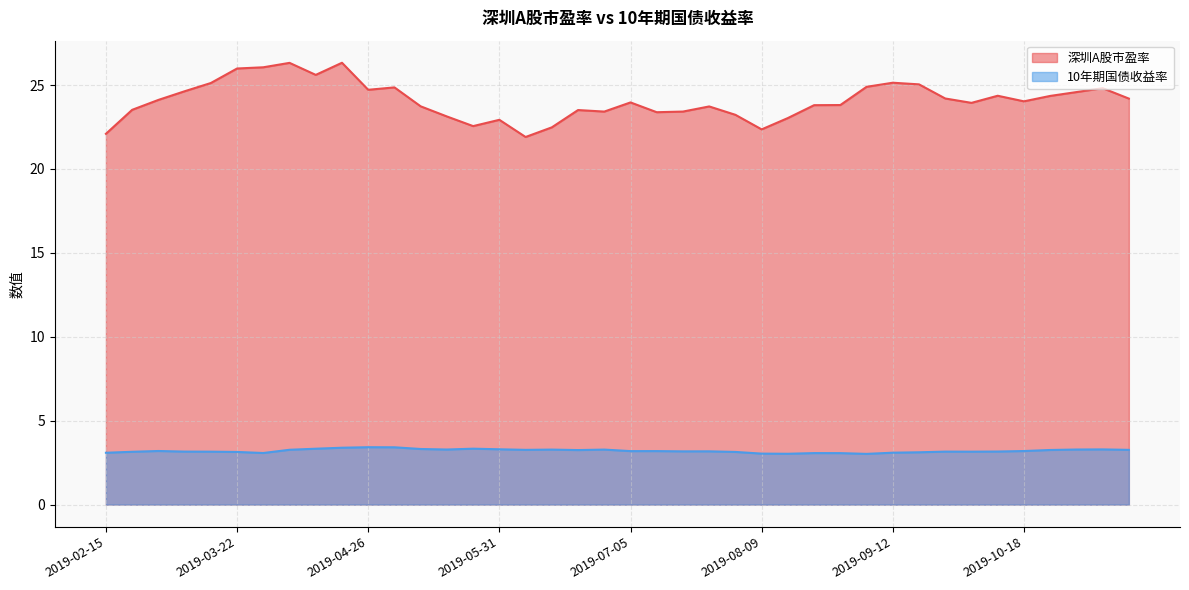

Rank the categories by 深圳A股市盈率 value from lowest to highest.

2019-06-06, 2019-02-15, 2019-08-09, 2019-06-14, 2019-05-24, 2019-05-31, 2019-08-16, 2019-05-17, 2019-08-02, 2019-07-12, 2019-06-28, 2019-07-19, 2019-06-21, 2019-02-22, 2019-07-26, 2019-05-10, 2019-08-23, 2019-08-30, 2019-09-30, 2019-07-05, 2019-10-18, 2019-03-01, 2019-11-15, 2019-09-27, 2019-10-25, 2019-10-11, 2019-11-01, 2019-03-08, 2019-04-26, 2019-11-08, 2019-04-30, 2019-09-06, 2019-09-20, 2019-03-15, 2019-09-12, 2019-04-12, 2019-03-22, 2019-03-29, 2019-04-04, 2019-04-19